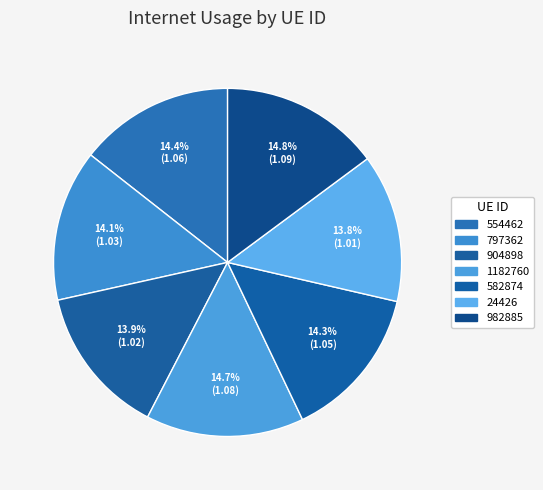

Which slice is the smallest?

24426